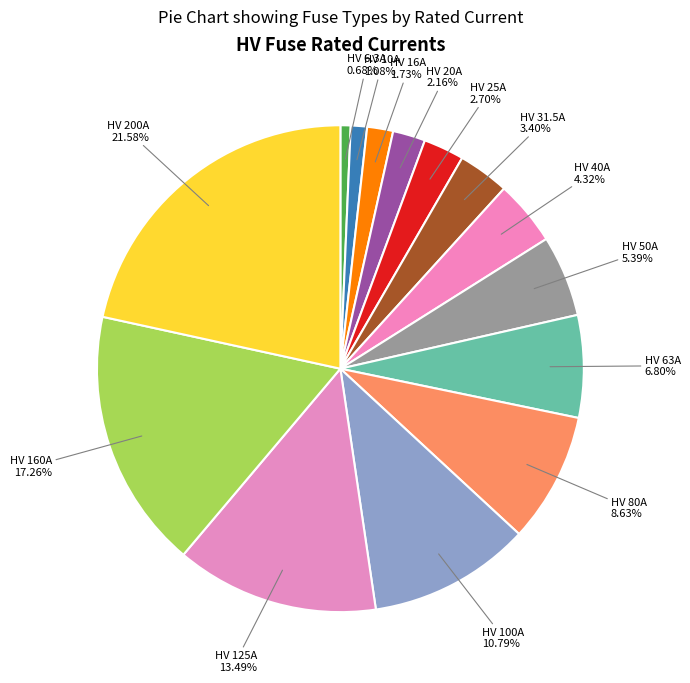

Which has a higher value, HV 10A or HV 20A?

HV 20A